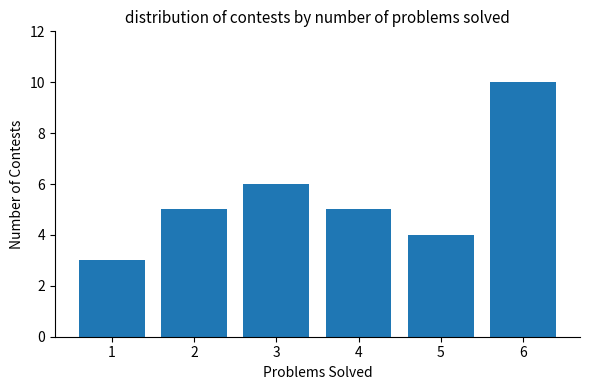

What is the difference between the maximum and second lowest values?

6